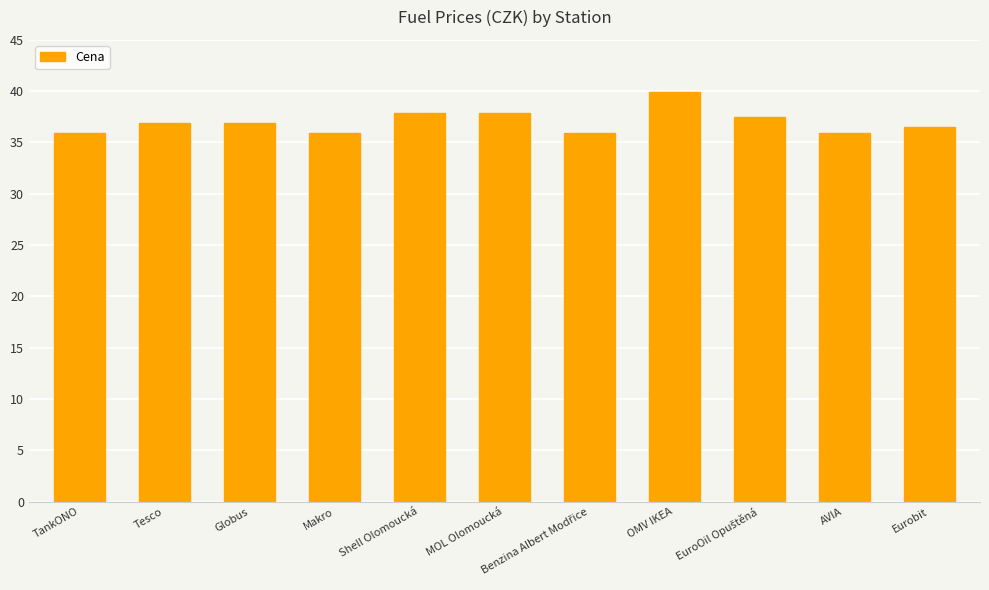

What is the change in value from MOL Olomoucká to OMV IKEA?

+2.0